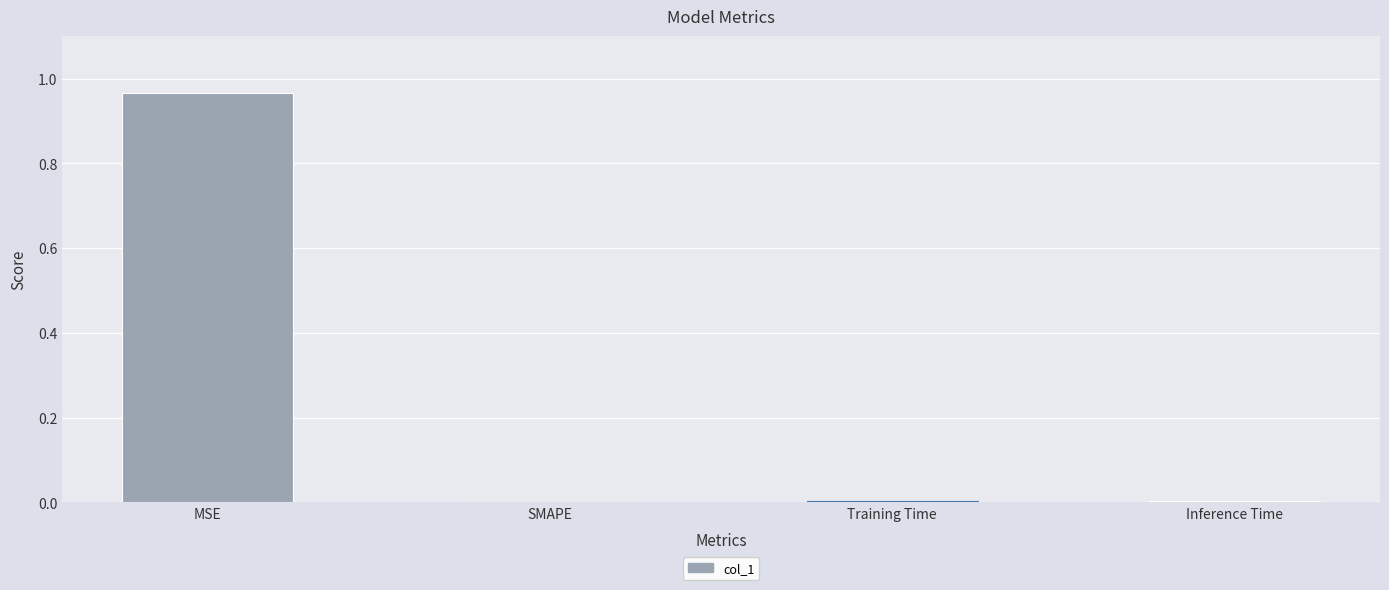

The value at Inference Time is 0.0. True or false?

True